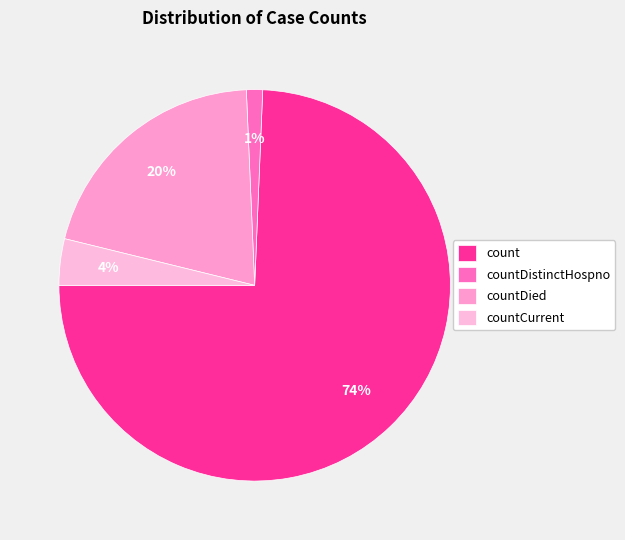

What is the smallest slice in the pie chart?

countDistinctHospno